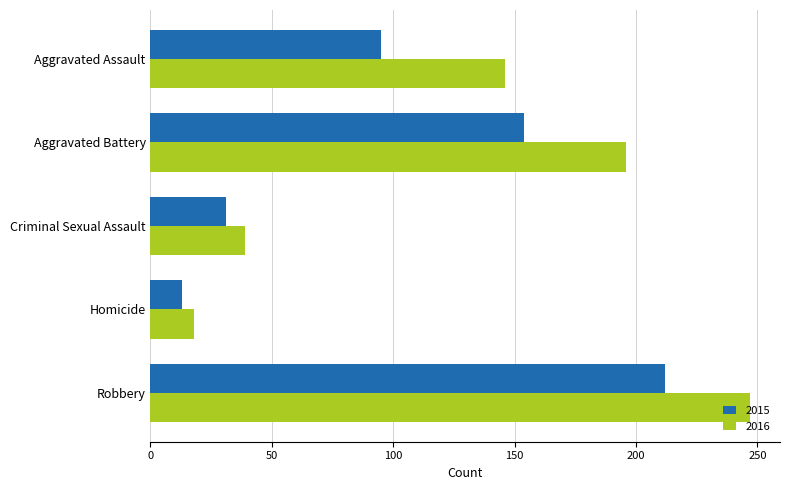

Which series has the widest spread of values?

2016